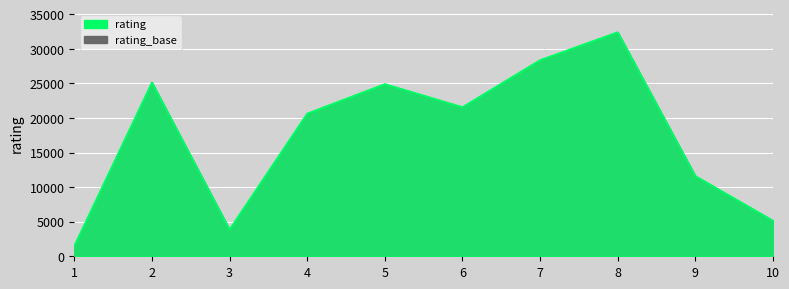

What is the maximum value shown in the chart?

32413.5